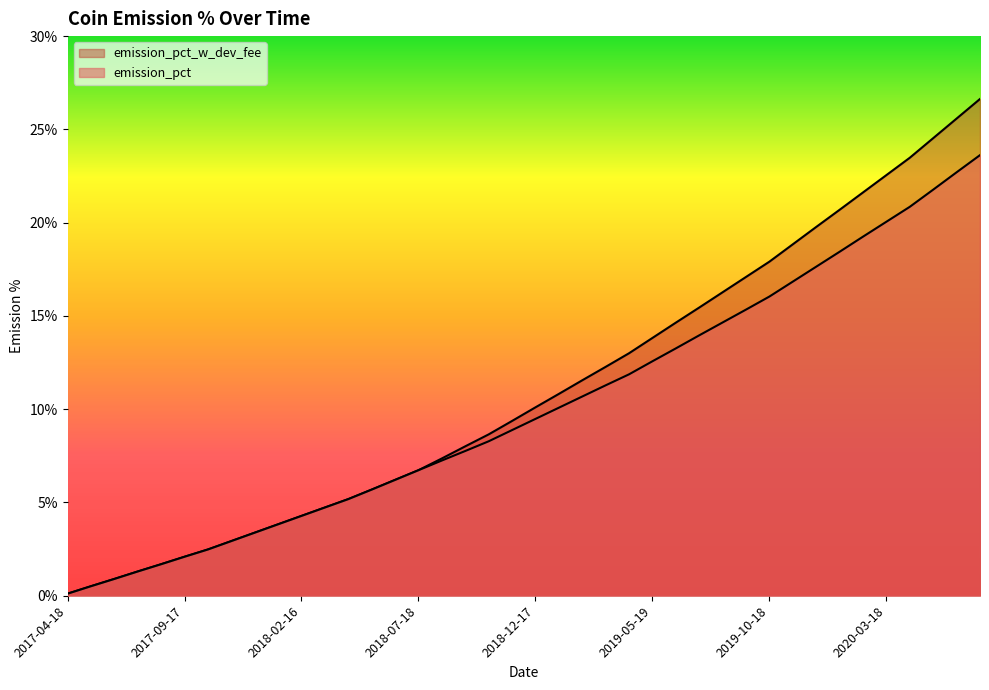

What is the difference between the highest and lowest values at 2020-04-17?

2.6